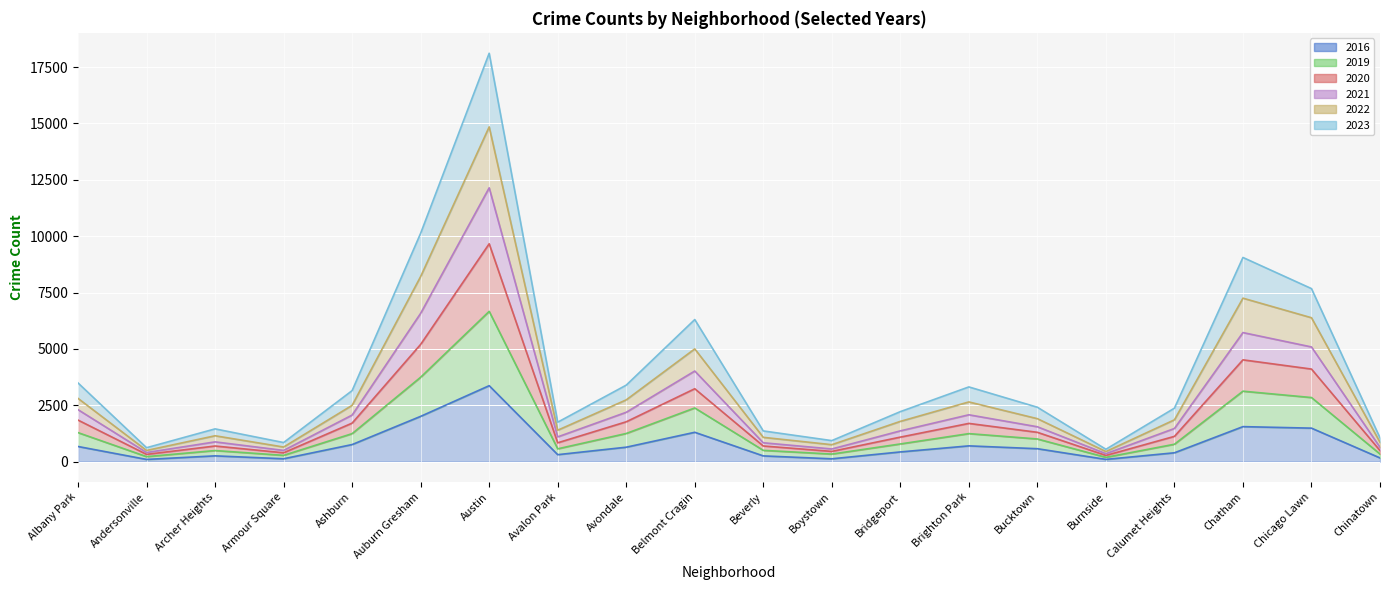

At which category is the sum across all series the highest?

Austin